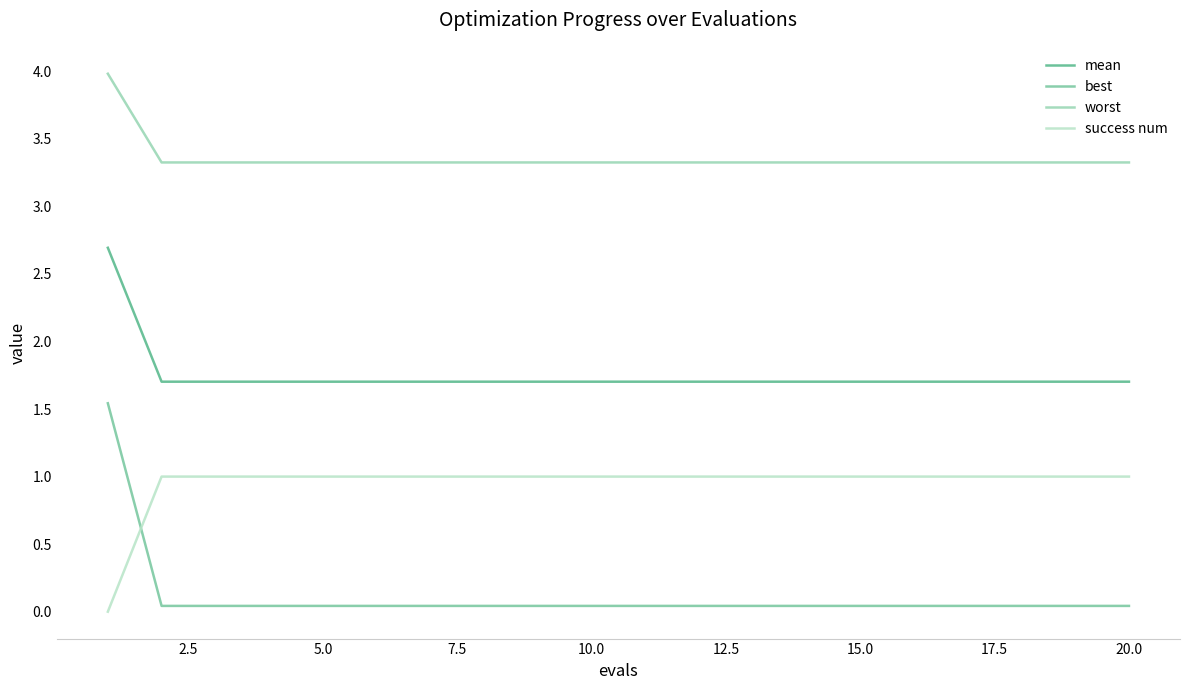

What is the highest value of the mean series?

2.7